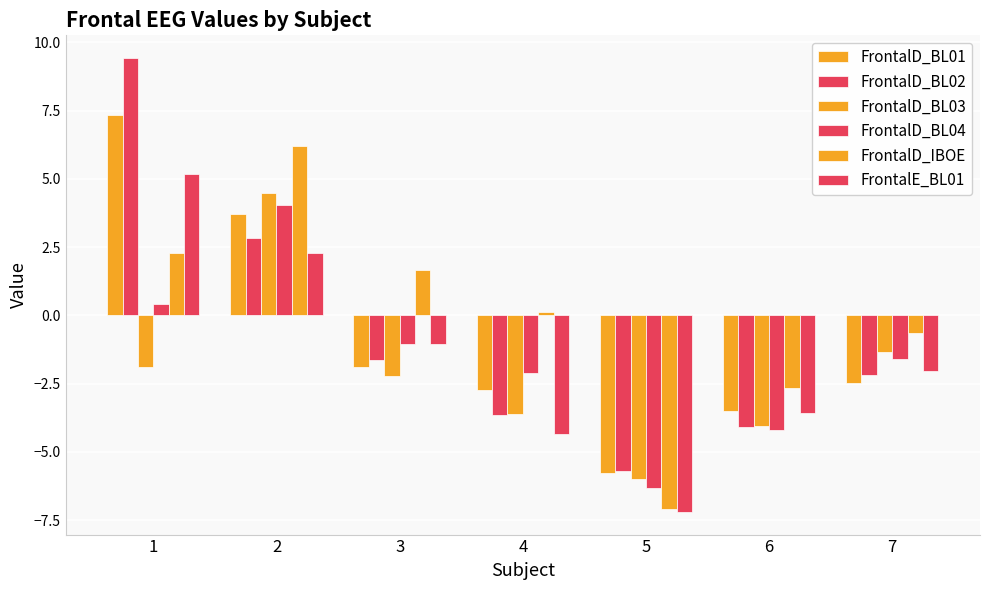

Which series has the largest total across all categories?

FrontalD_IBOE